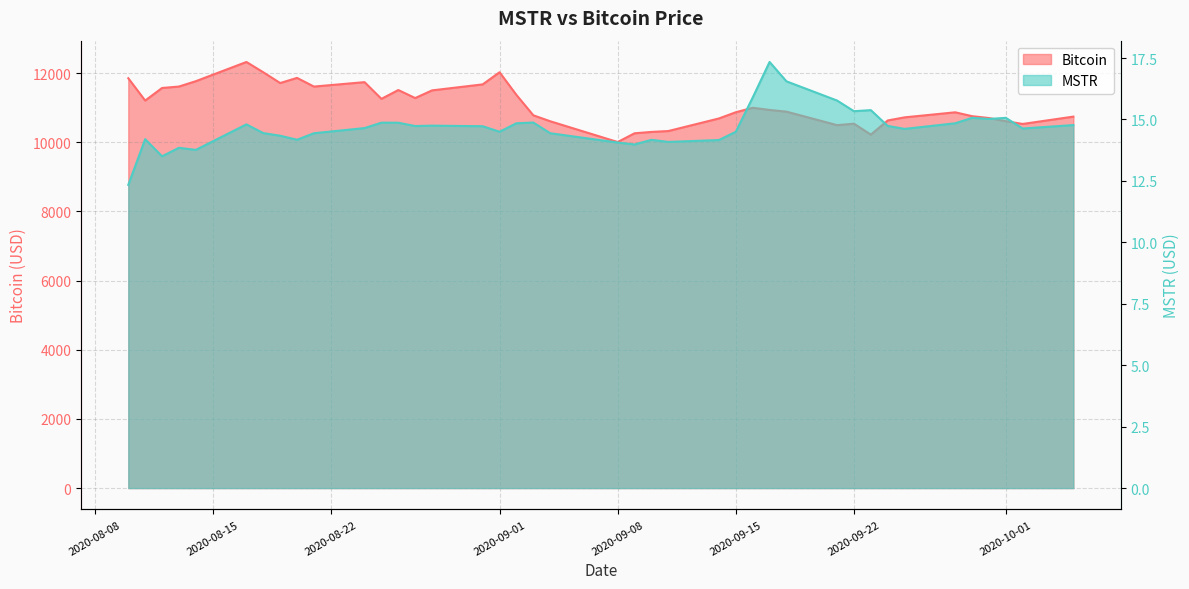

What is the maximum value for Bitcoin?

12324.5